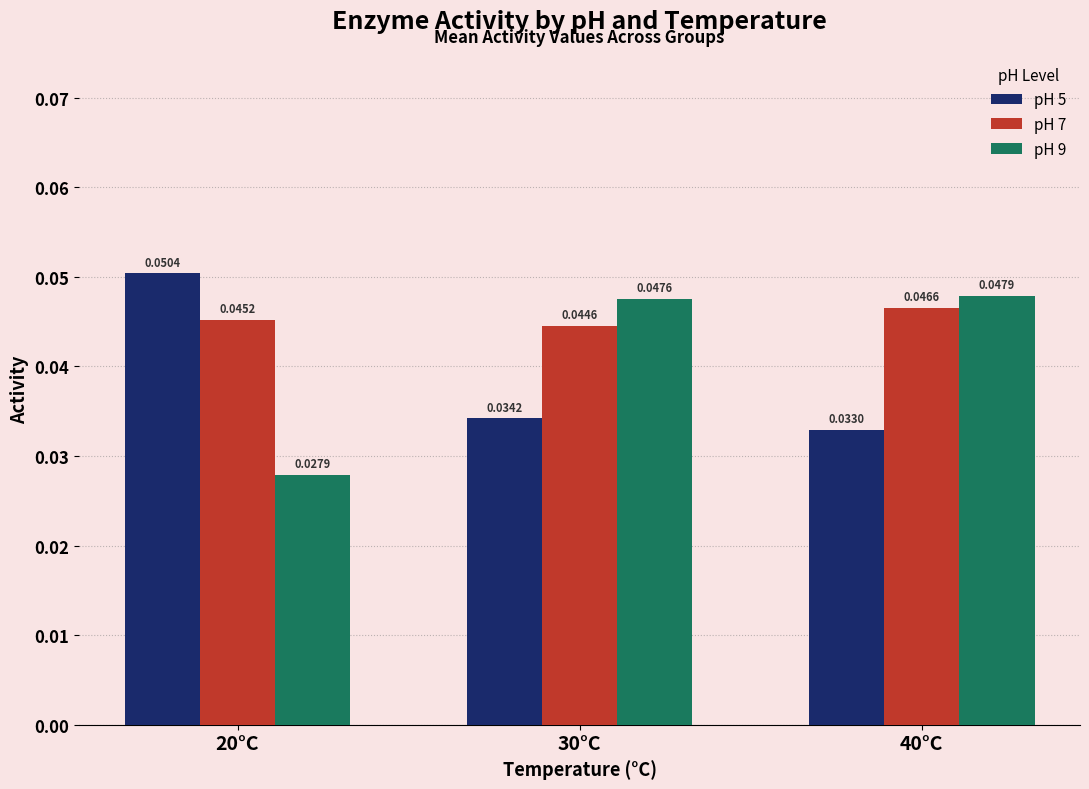

Which series has the widest spread of values?

pH 9